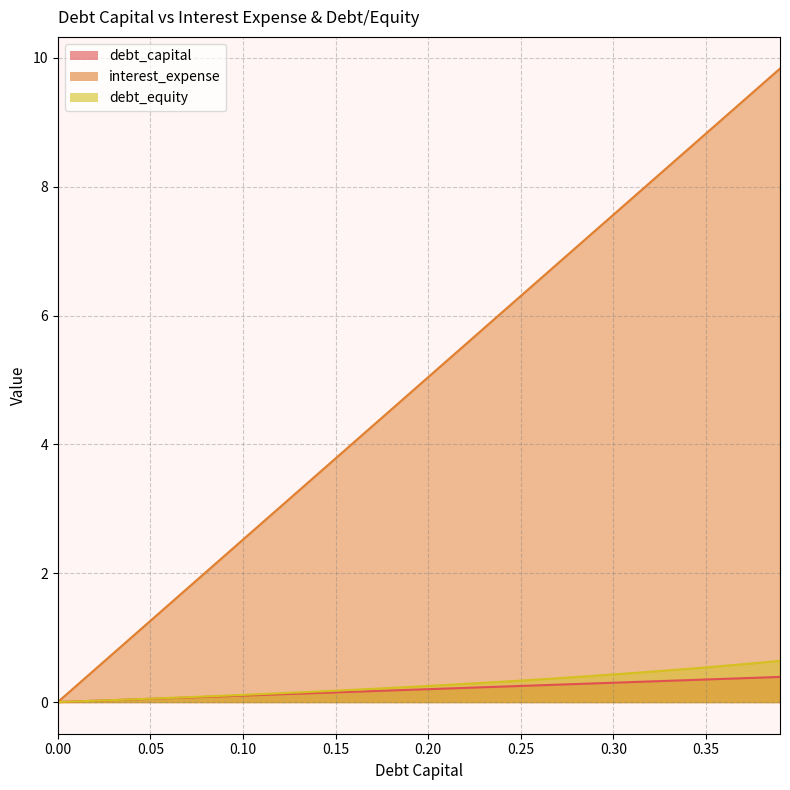

At which category is the sum across all series the highest?

0.39